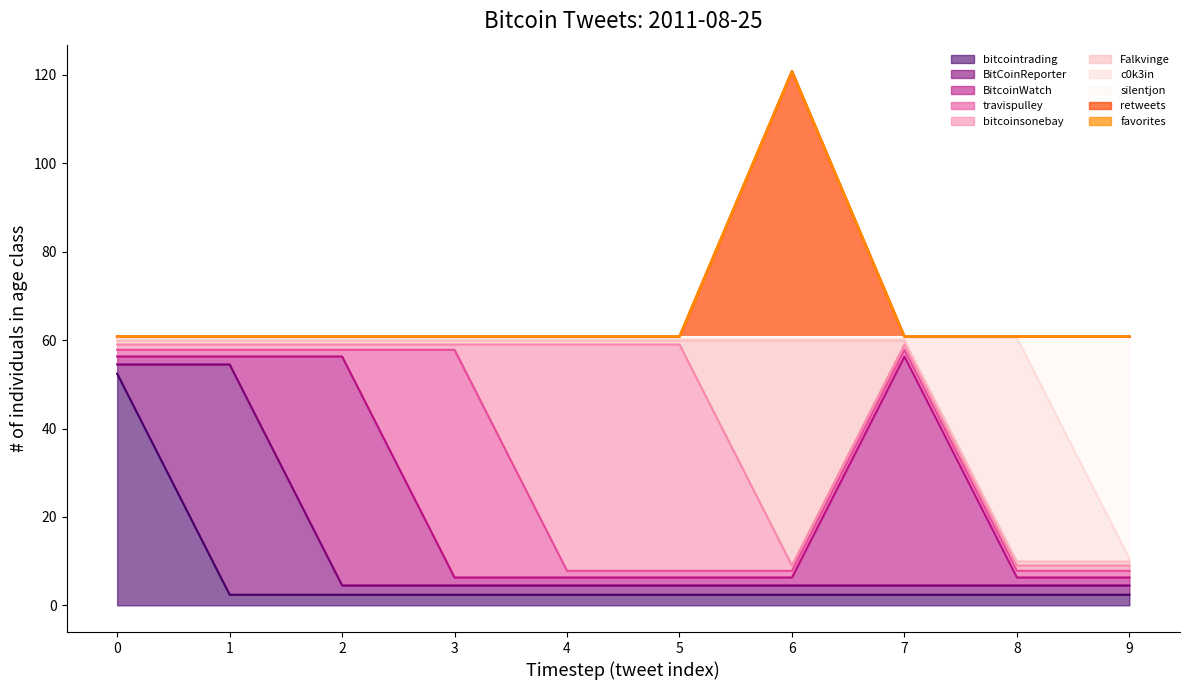

At which category is the sum across all series the highest?

6